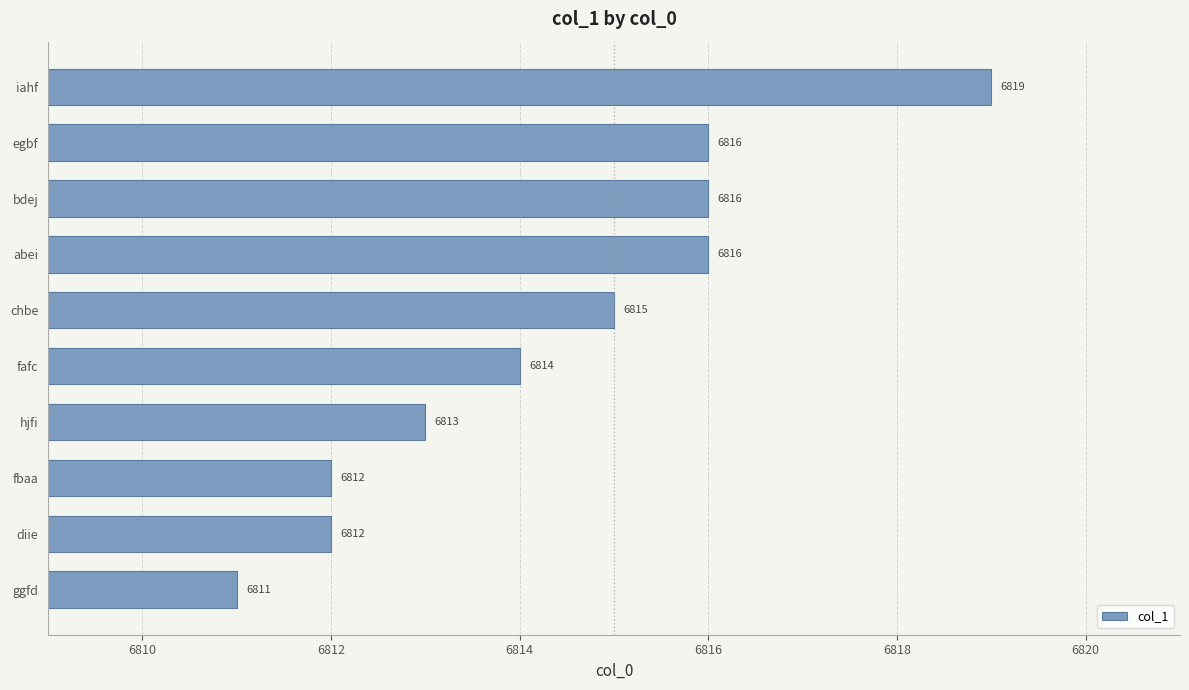

Are the bars grouped side by side (vs. stacked)?

No